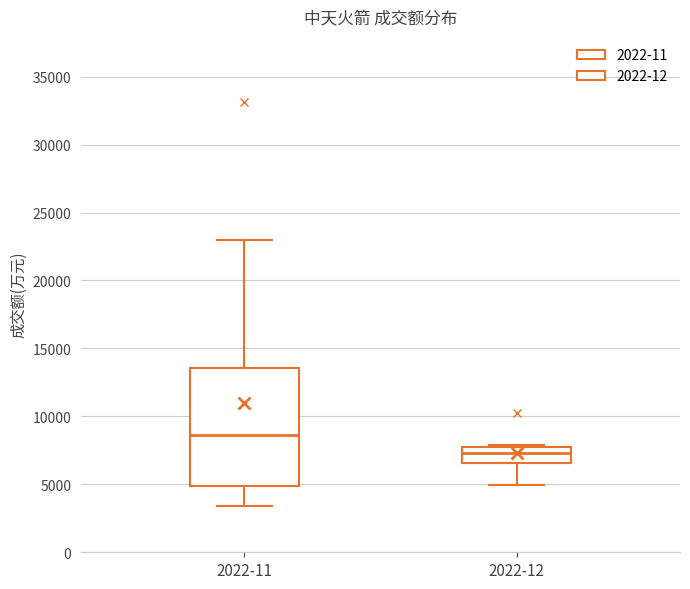

Where does the lower whisker of the box for 2022-12 end on the y-axis? The values are not printed on the chart, so give them approximately, as read against the axis.

5000